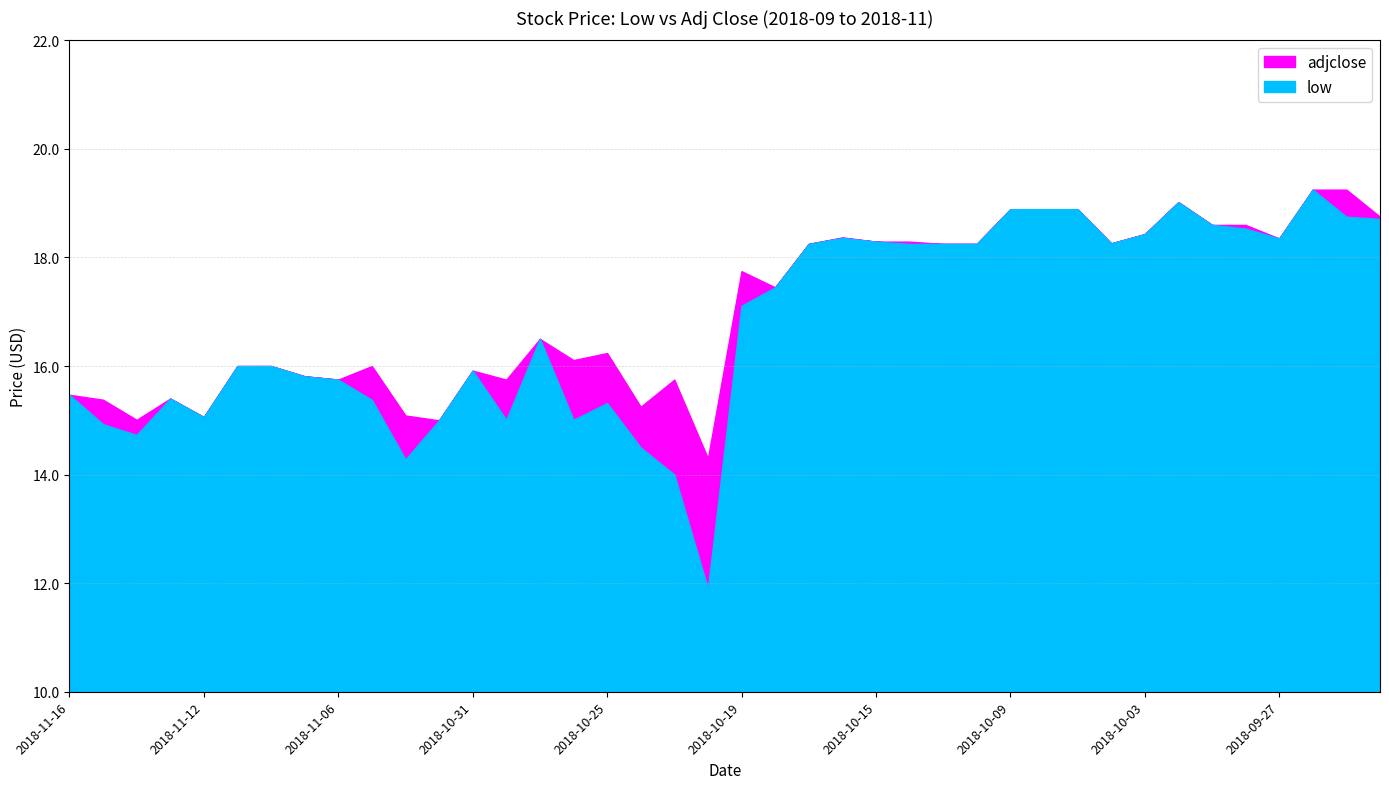

True or false: adjclose has more than 0 interior local peaks.

True